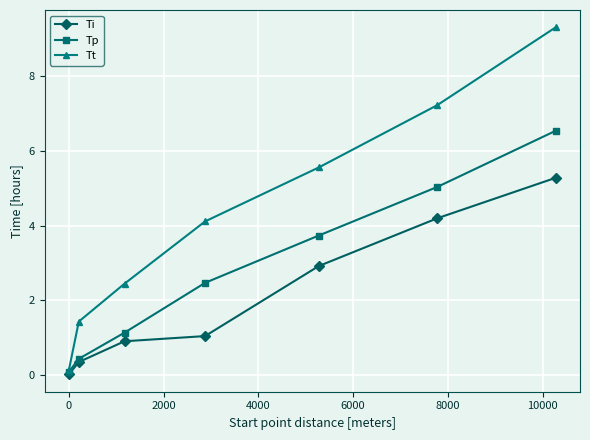

What is the value of the Tp point at the 2nd from the left?

0.4